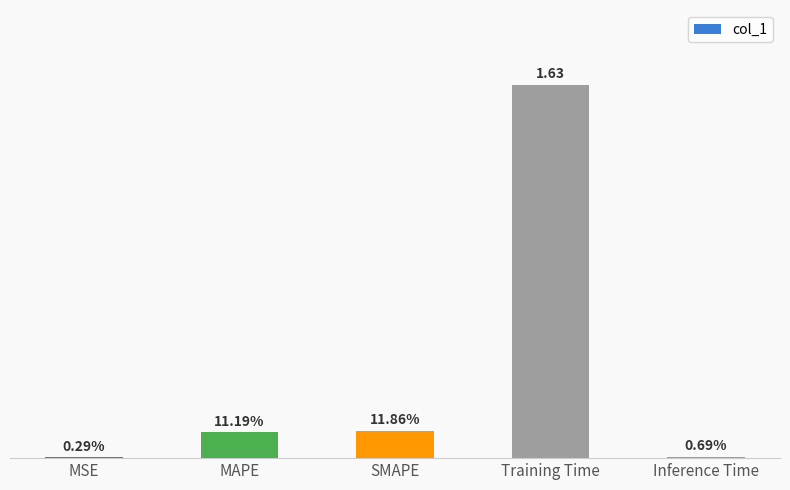

Are the bars grouped side by side (vs. stacked)?

No